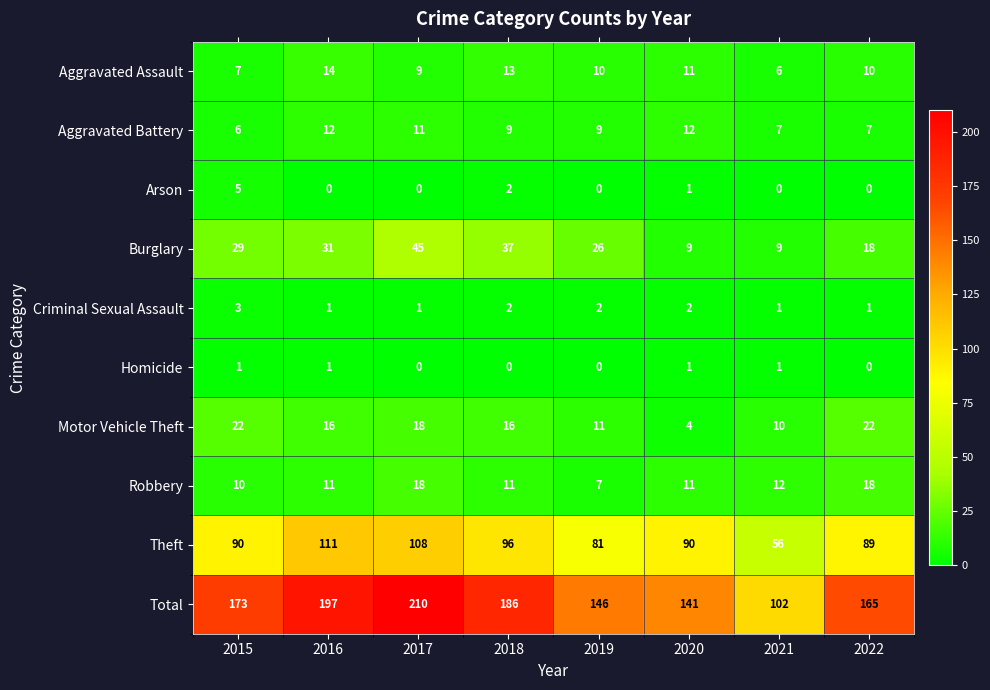

What is the difference between the second highest and minimum values in the Motor Vehicle Theft series?

18